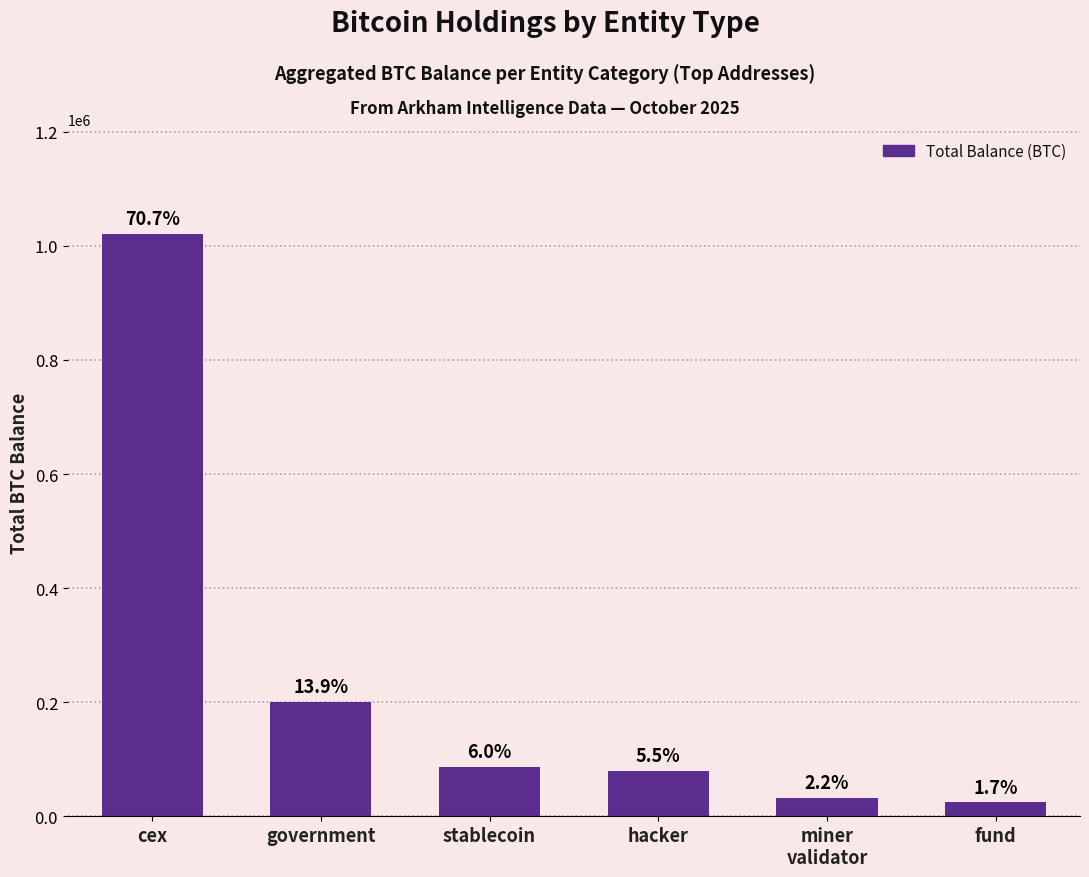

Is it true that the value at miner
validator is 31643.4?

True